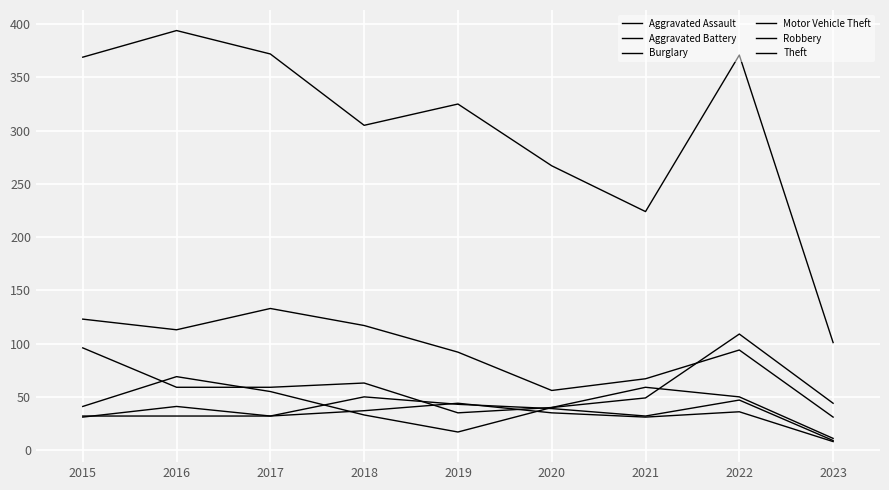

What is the sum of the Theft values at 2018 and 2015?

674